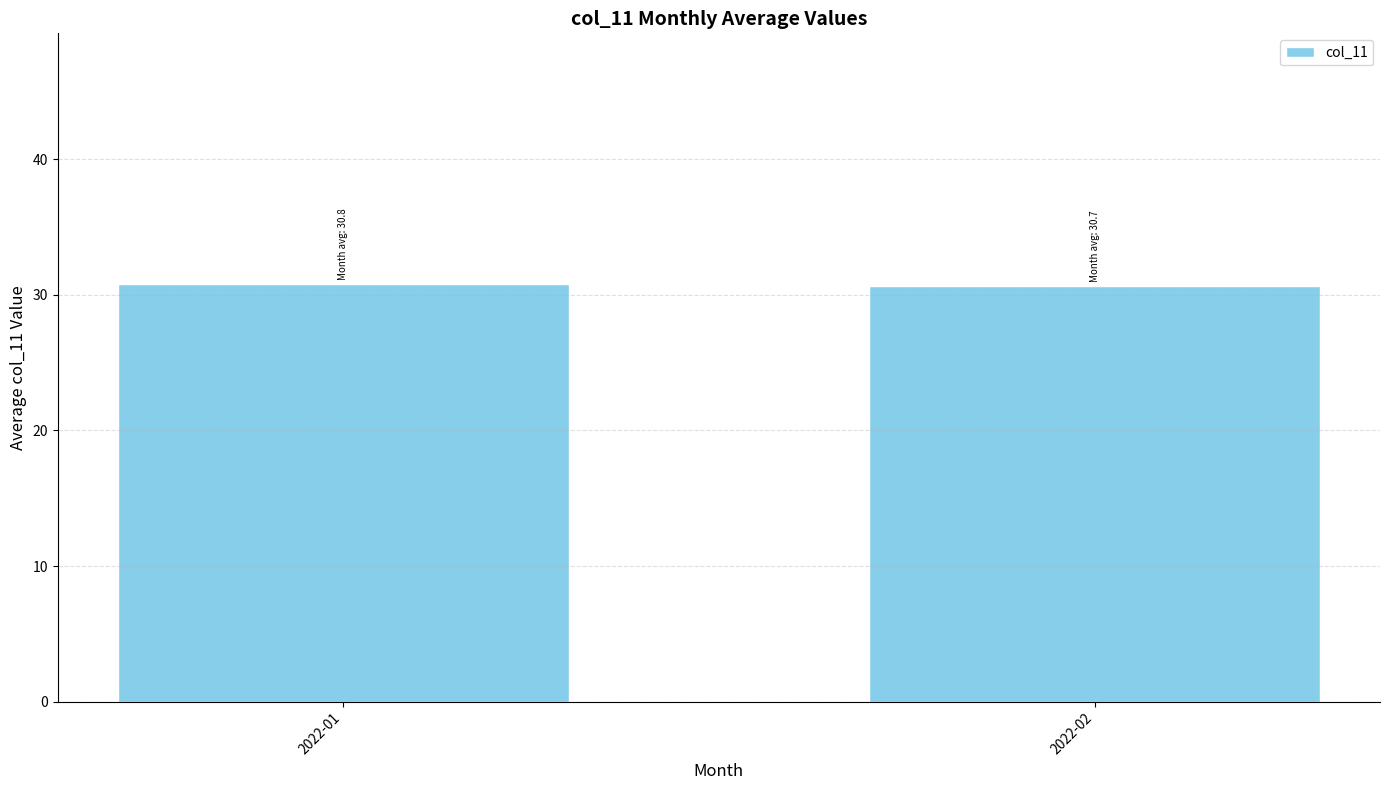

The value at 2022-01 is 41.1. True or false?

False